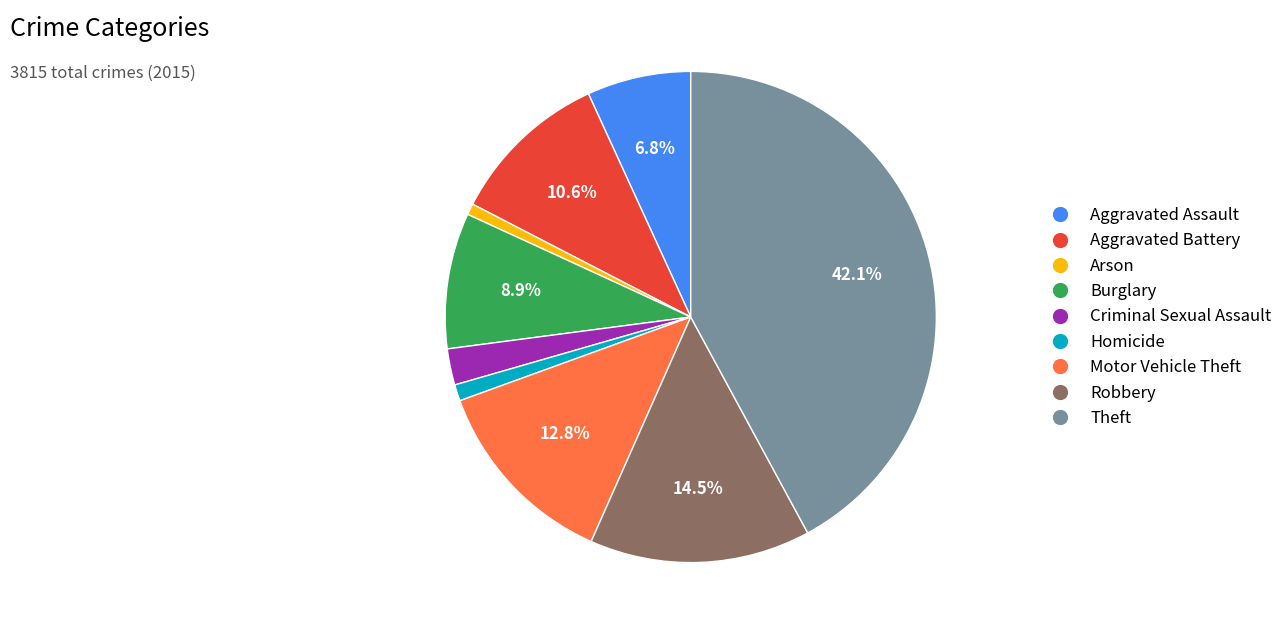

What is the largest slice in the pie chart?

Theft